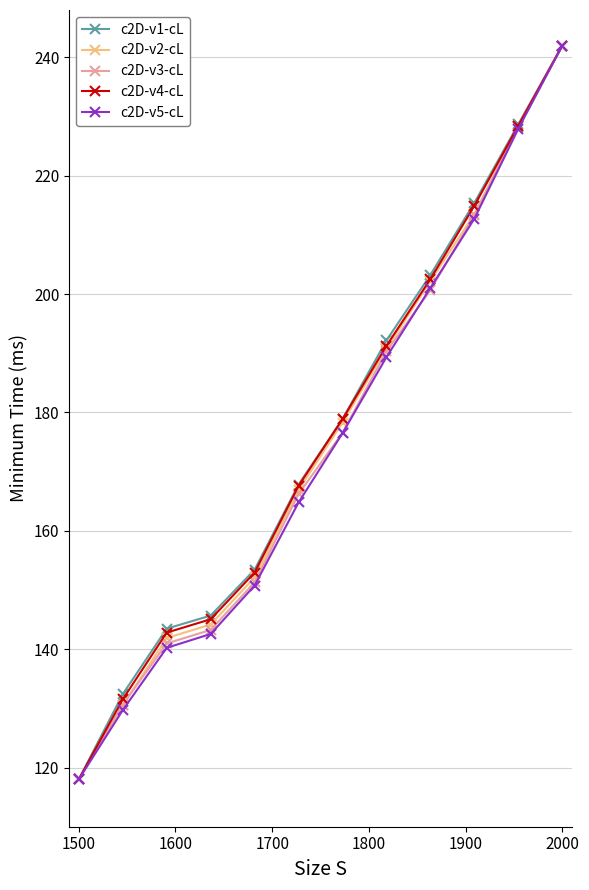

What is the maximum value for c2D-v3-cL?

242.0